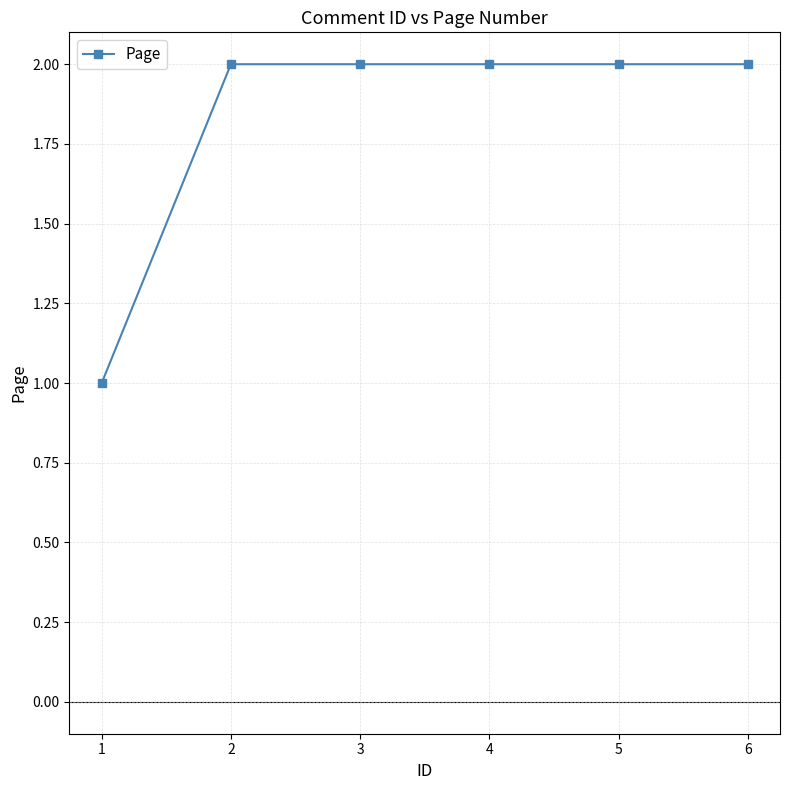

What is the change in value from 1 to 2?

+1